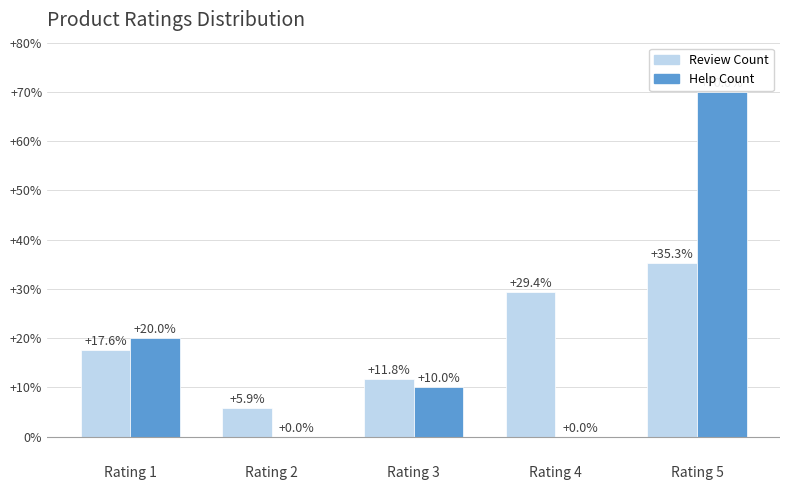

Between Rating 3 and Rating 4, which series saw the biggest shift?

Review Count